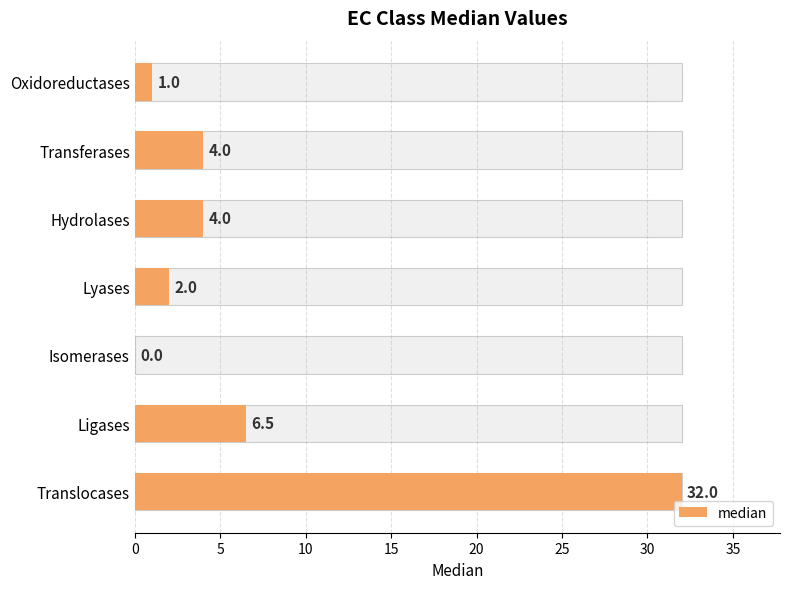

What is the difference between the maximum and minimum values?

32.0